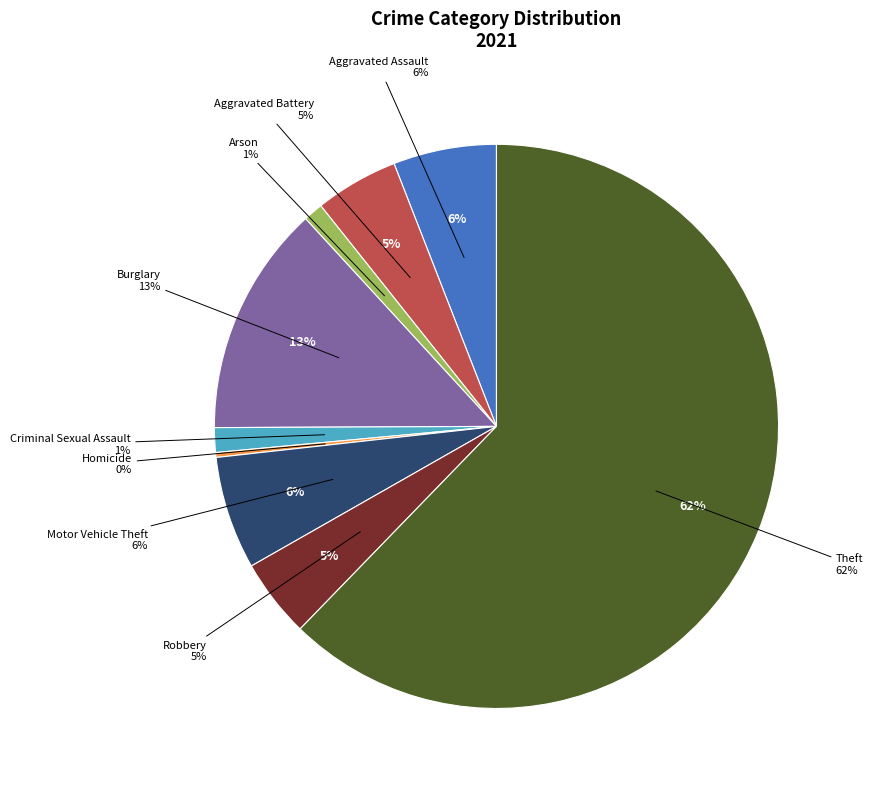

How many segments does this pie chart have?

9